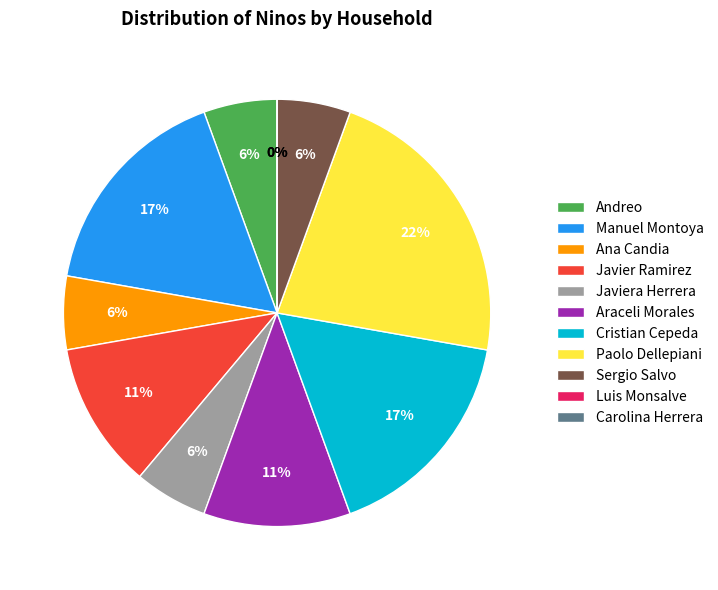

To the nearest percent, what is the difference between the Manuel Montoya and Javier Ramirez slice percentages?

6%